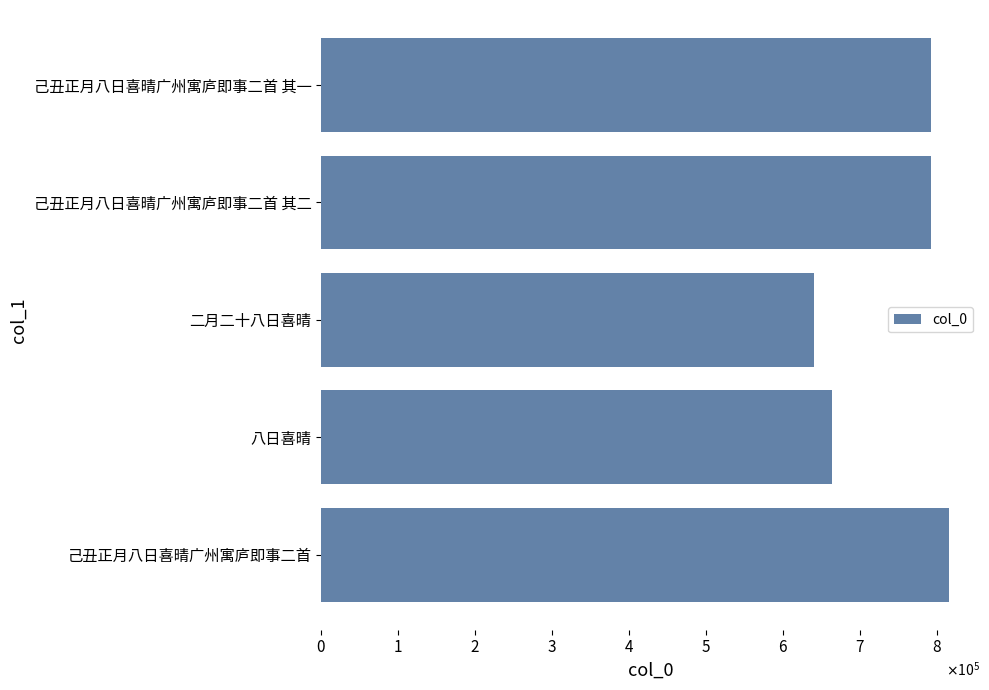

Are the bars grouped side by side (vs. stacked)?

No